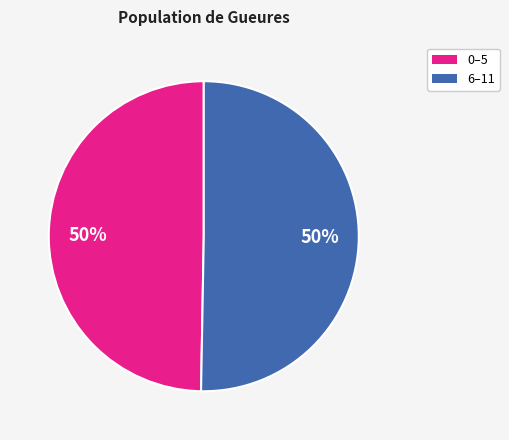

Is the sum of 6–11 and 0–5 greater than half?

Yes